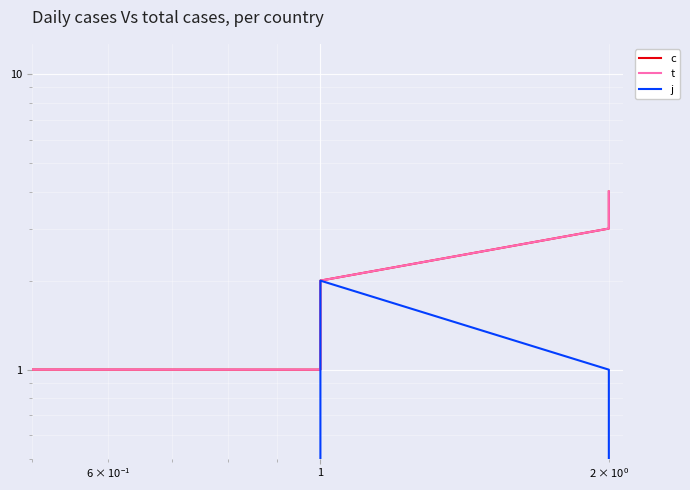

True or false: c and j cross at least once.

False